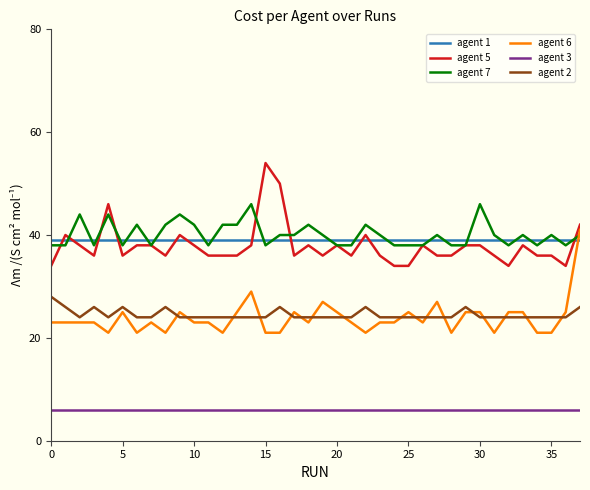

How many intersections are there between agent 6 and agent 1?

1